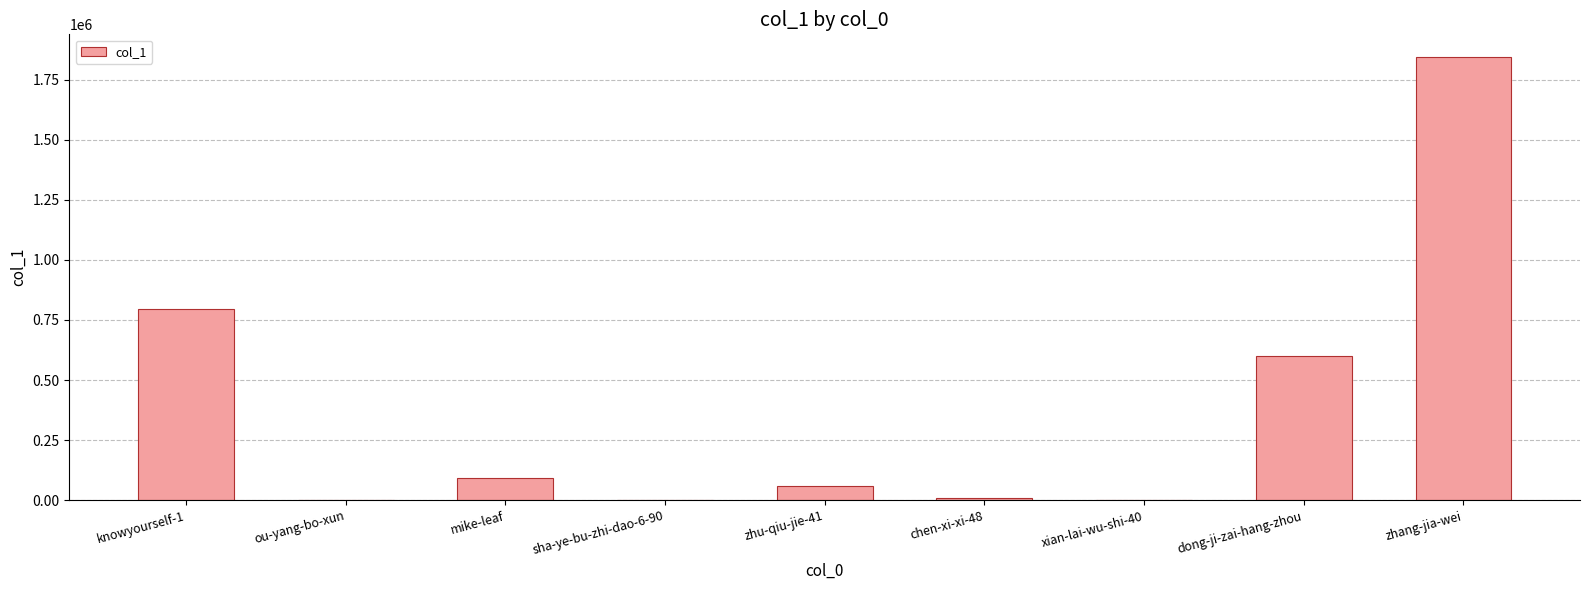

What is the average value?

378797